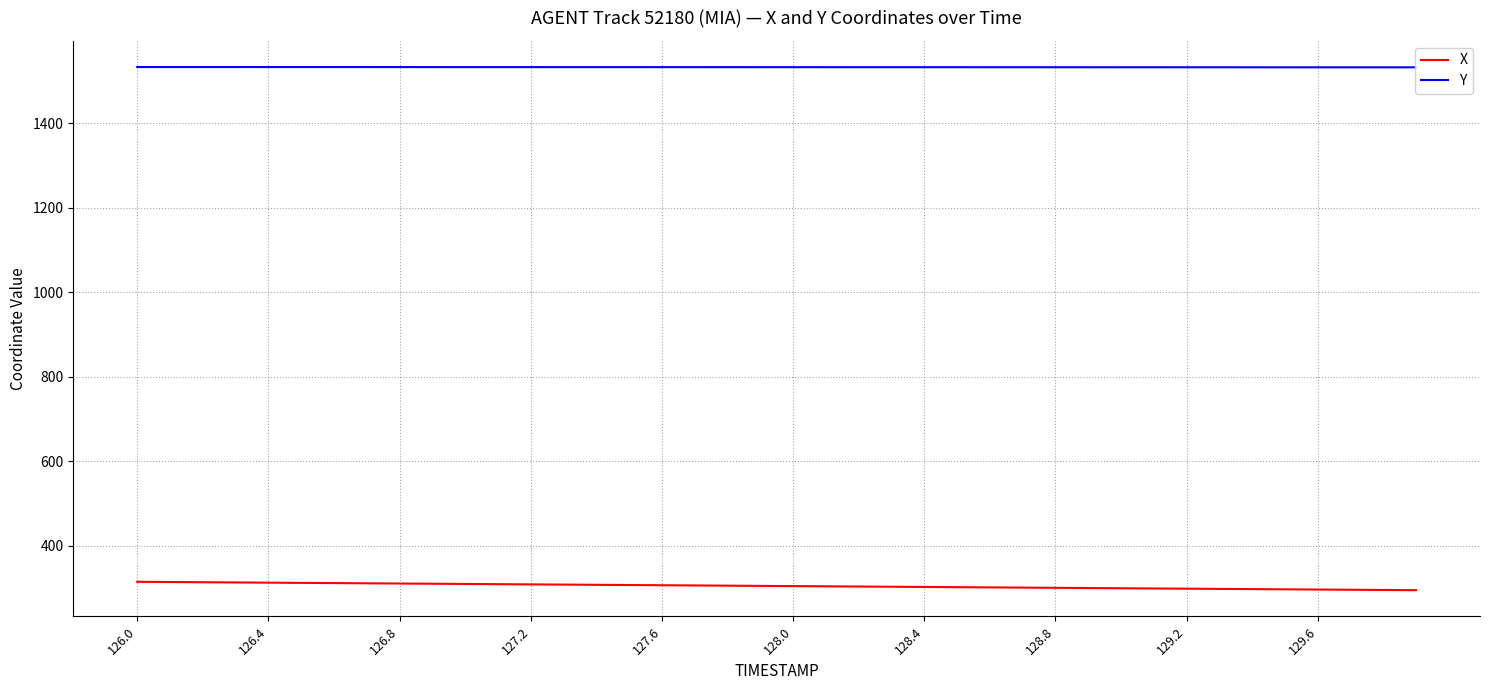

What is the minimum value for X?

295.1